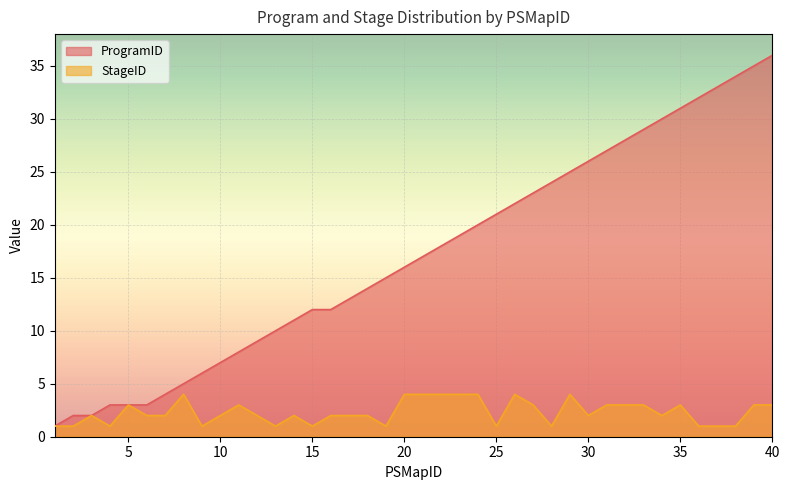

At which label does StageID first exceed 2?

5